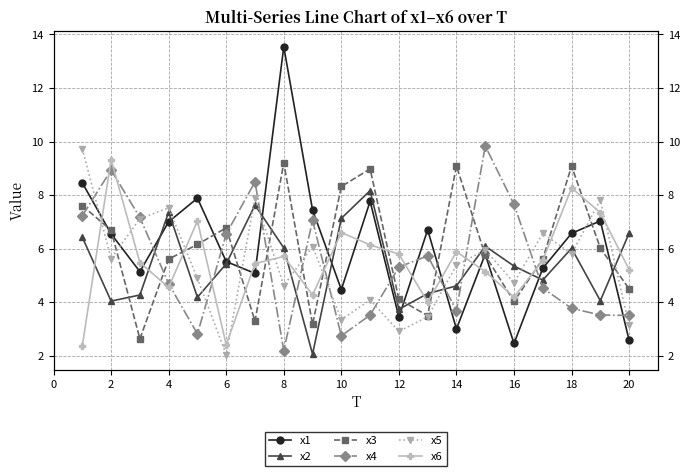

How many data points in x1 are above 6?

10